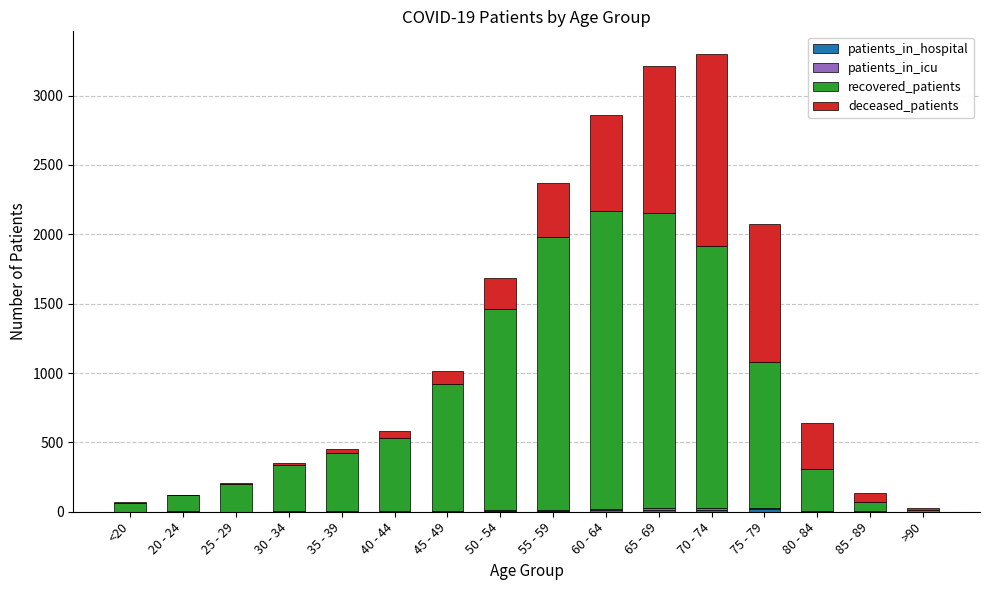

What is the label of the 4th bar from the left?

30 - 34